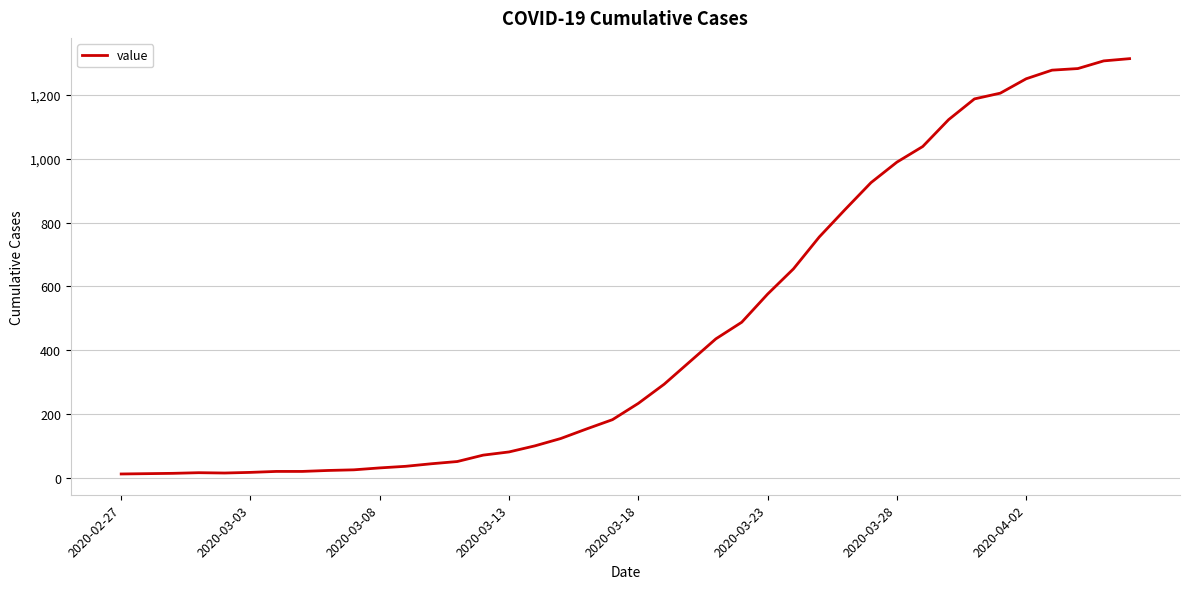

What is the maximum value shown in the chart?

1313